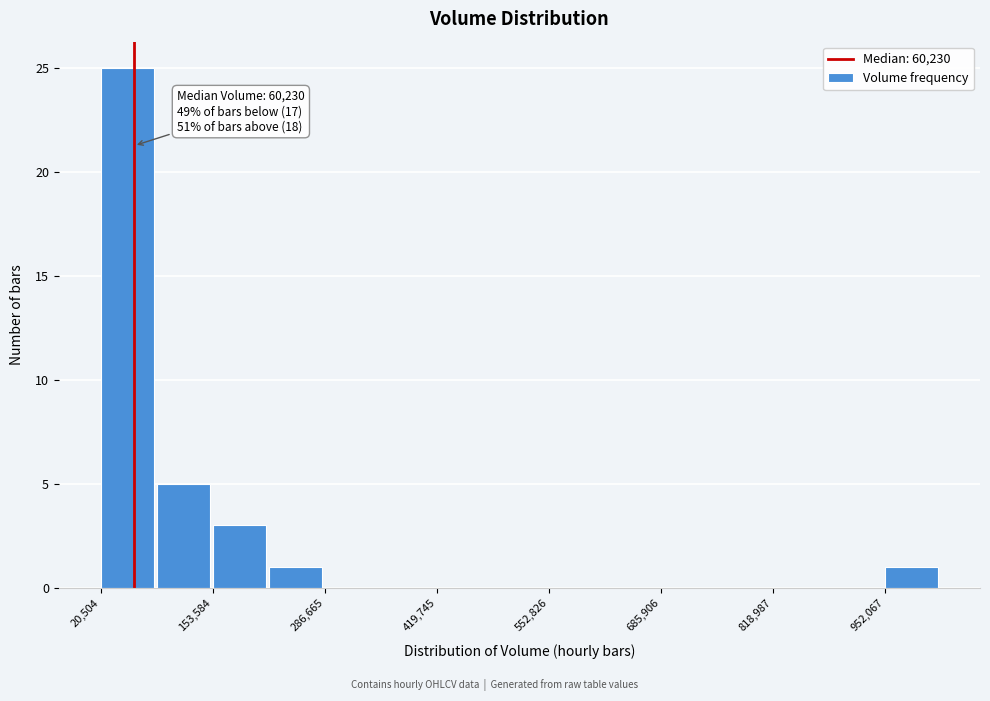

Read against the x-axis, roughly where is the centre of the tallest bar?

60000